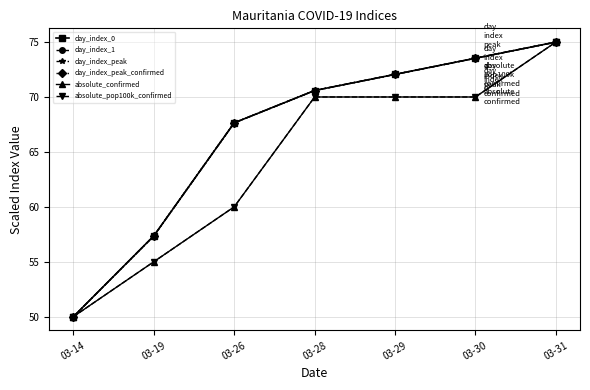

What is the sum of the day_index_1 values at 03-19 and 03-26?

125.0